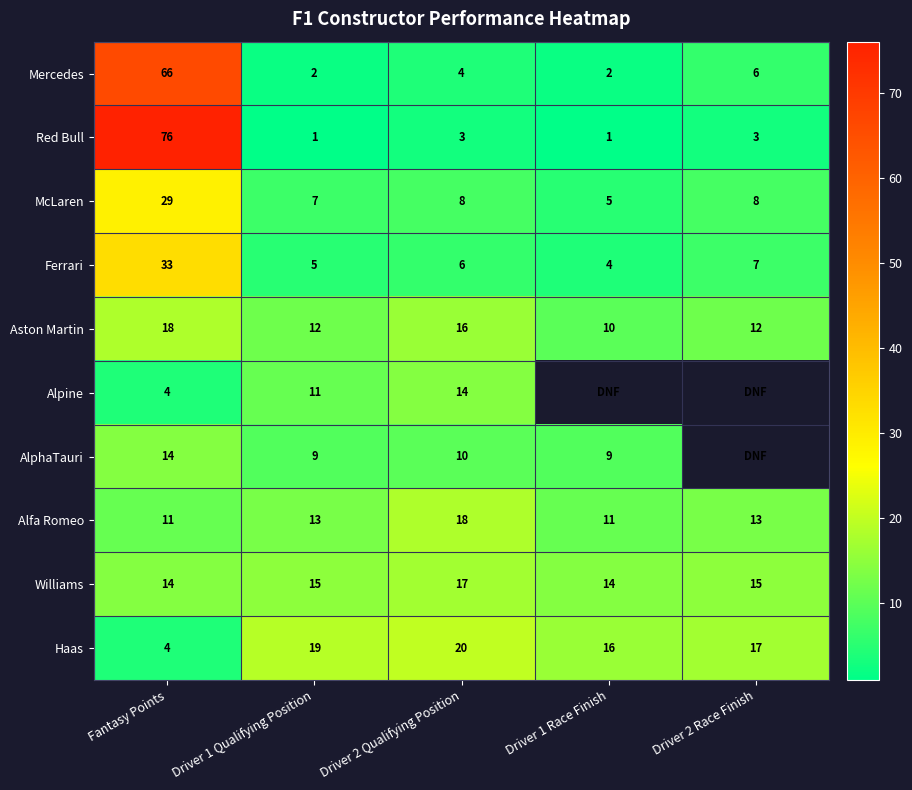

Rank the series at Driver 2 Qualifying Position from highest to lowest value.

Haas, Alfa Romeo, Williams, Aston Martin, Alpine, AlphaTauri, McLaren, Ferrari, Mercedes, Red Bull